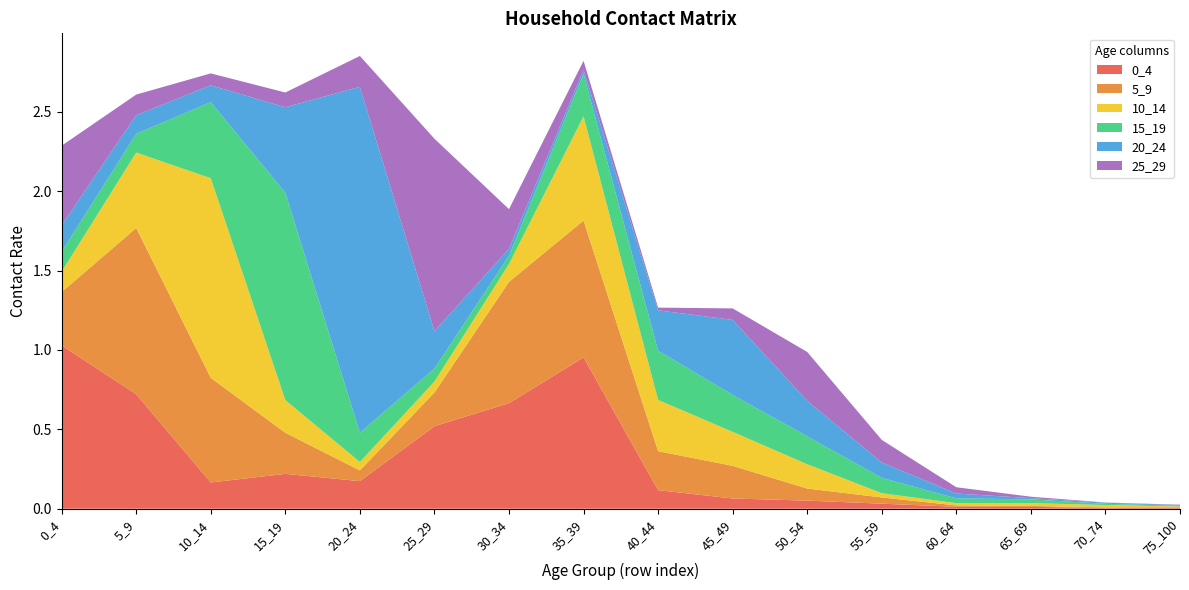

Reading right to left, transcribe all the data shown in this chart.

0_4: 75_100=0.0	70_74=0.0	65_69=0.0	60_64=0.0	55_59=0.0	50_54=0.1	45_49=0.1	40_44=0.1	35_39=1.0	30_34=0.7	25_29=0.5	20_24=0.2	15_19=0.2	10_14=0.2	5_9=0.7	0_4=1.0
5_9: 75_100=0.0	70_74=0.0	65_69=0.0	60_64=0.0	55_59=0.0	50_54=0.1	45_49=0.2	40_44=0.2	35_39=0.9	30_34=0.8	25_29=0.2	20_24=0.1	15_19=0.3	10_14=0.7	5_9=1.0	0_4=0.3
10_14: 75_100=0.0	70_74=0.0	65_69=0.0	60_64=0.0	55_59=0.0	50_54=0.2	45_49=0.2	40_44=0.3	35_39=0.7	30_34=0.1	25_29=0.1	20_24=0.1	15_19=0.2	10_14=1.3	5_9=0.5	0_4=0.1
15_19: 75_100=0.0	70_74=0.0	65_69=0.0	60_64=0.0	55_59=0.1	50_54=0.2	45_49=0.2	40_44=0.3	35_39=0.3	30_34=0.1	25_29=0.1	20_24=0.2	15_19=1.3	10_14=0.5	5_9=0.1	0_4=0.1
20_24: 75_100=0.0	70_74=0.0	65_69=0.0	60_64=0.0	55_59=0.1	50_54=0.2	45_49=0.5	40_44=0.3	35_39=0.0	30_34=0.0	25_29=0.2	20_24=2.2	15_19=0.5	10_14=0.1	5_9=0.1	0_4=0.2
25_29: 75_100=0.0	70_74=0.0	65_69=0.0	60_64=0.0	55_59=0.1	50_54=0.3	45_49=0.1	40_44=0.0	35_39=0.1	30_34=0.3	25_29=1.2	20_24=0.2	15_19=0.1	10_14=0.1	5_9=0.1	0_4=0.5